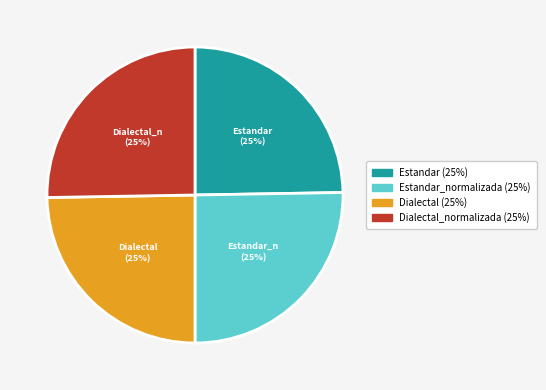

Is there a majority slice in this chart?

No